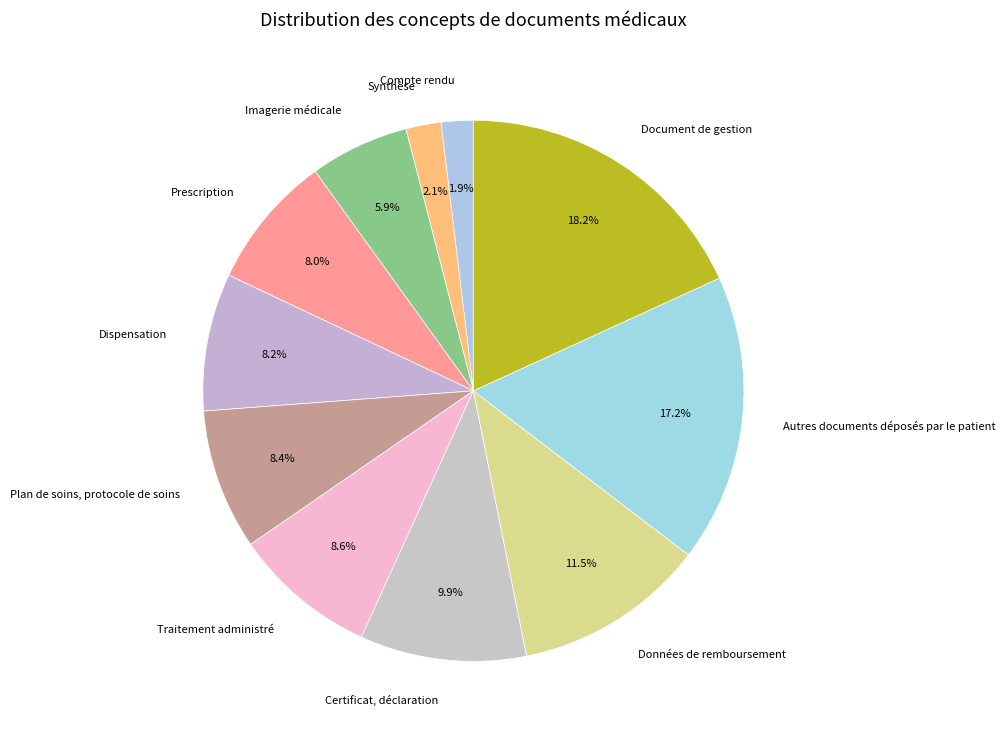

How many segments does this pie chart have?

11